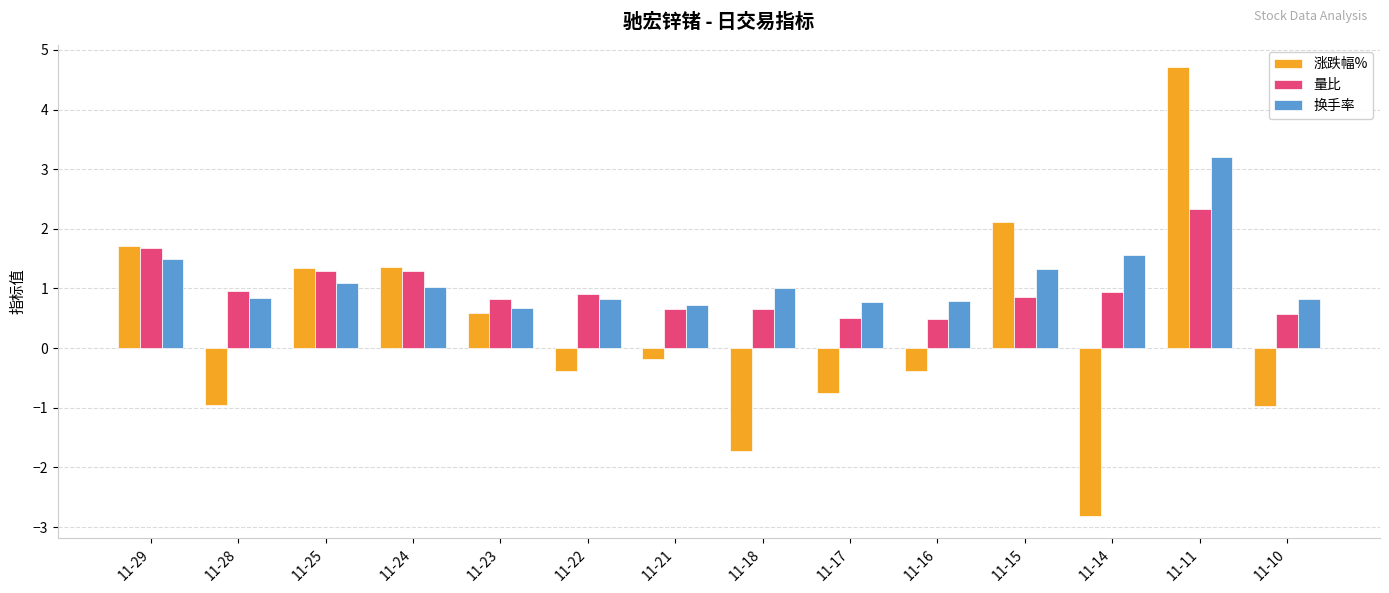

What is the value of the 量比 bar at the 12th from the left?

0.9